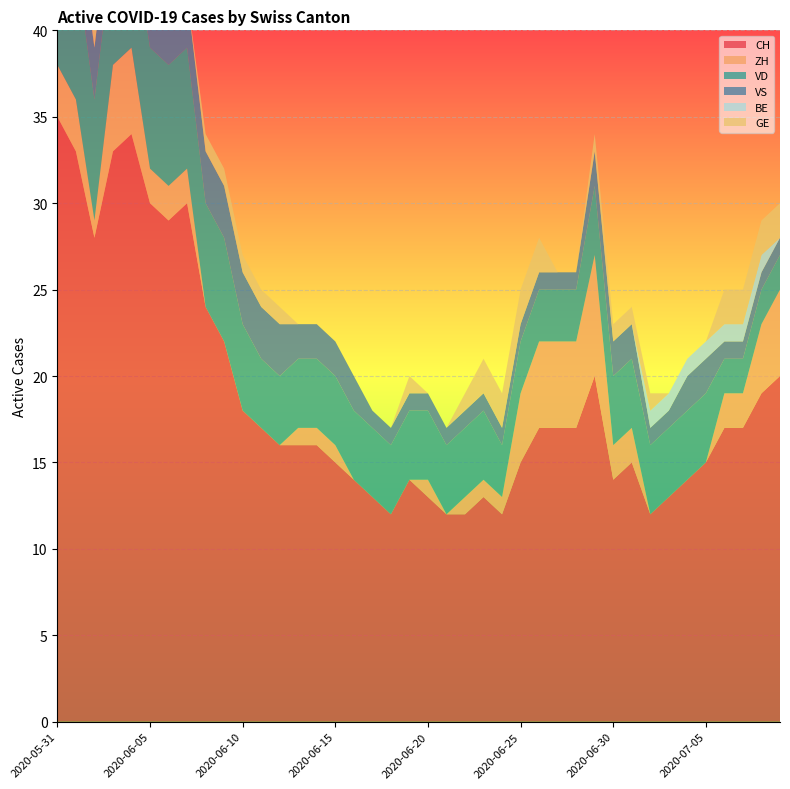

Reading left to right, what are all the values shown in this chart?

CH: 2020-05-31=35	2020-06-01=33	2020-06-02=28	2020-06-03=33	2020-06-04=34	2020-06-05=30	2020-06-06=29	2020-06-07=30	2020-06-08=24	2020-06-09=22	2020-06-10=18	2020-06-11=17	2020-06-12=16	2020-06-13=16	2020-06-14=16	2020-06-15=15	2020-06-16=14	2020-06-17=13	2020-06-18=12	2020-06-19=14	2020-06-20=13	2020-06-21=12	2020-06-22=12	2020-06-23=13	2020-06-24=12	2020-06-25=15	2020-06-26=17	2020-06-27=17	2020-06-28=17	2020-06-29=20	2020-06-30=14	2020-07-01=15	2020-07-02=12	2020-07-03=13	2020-07-04=14	2020-07-05=15	2020-07-06=17	2020-07-07=17	2020-07-08=19	2020-07-09=20
ZH: 2020-05-31=3	2020-06-01=3	2020-06-02=1	2020-06-03=5	2020-06-04=5	2020-06-05=2	2020-06-06=2	2020-06-07=2	2020-06-08=0	2020-06-09=0	2020-06-10=0	2020-06-11=0	2020-06-12=0	2020-06-13=1	2020-06-14=1	2020-06-15=1	2020-06-16=0	2020-06-17=0	2020-06-18=0	2020-06-19=0	2020-06-20=1	2020-06-21=0	2020-06-22=1	2020-06-23=1	2020-06-24=1	2020-06-25=4	2020-06-26=5	2020-06-27=5	2020-06-28=5	2020-06-29=7	2020-06-30=2	2020-07-01=2	2020-07-02=0	2020-07-03=0	2020-07-04=0	2020-07-05=0	2020-07-06=2	2020-07-07=2	2020-07-08=4	2020-07-09=5
VD: 2020-05-31=8	2020-06-01=8	2020-06-02=7	2020-06-03=7	2020-06-04=7	2020-06-05=7	2020-06-06=7	2020-06-07=7	2020-06-08=6	2020-06-09=6	2020-06-10=5	2020-06-11=4	2020-06-12=4	2020-06-13=4	2020-06-14=4	2020-06-15=4	2020-06-16=4	2020-06-17=4	2020-06-18=4	2020-06-19=4	2020-06-20=4	2020-06-21=4	2020-06-22=4	2020-06-23=4	2020-06-24=3	2020-06-25=3	2020-06-26=3	2020-06-27=3	2020-06-28=3	2020-06-29=4	2020-06-30=4	2020-07-01=4	2020-07-02=4	2020-07-03=4	2020-07-04=4	2020-07-05=4	2020-07-06=2	2020-07-07=2	2020-07-08=2	2020-07-09=2
VS: 2020-05-31=5	2020-06-01=3	2020-06-02=3	2020-06-03=3	2020-06-04=3	2020-06-05=3	2020-06-06=3	2020-06-07=3	2020-06-08=3	2020-06-09=3	2020-06-10=3	2020-06-11=3	2020-06-12=3	2020-06-13=2	2020-06-14=2	2020-06-15=2	2020-06-16=2	2020-06-17=1	2020-06-18=1	2020-06-19=1	2020-06-20=1	2020-06-21=1	2020-06-22=1	2020-06-23=1	2020-06-24=1	2020-06-25=1	2020-06-26=1	2020-06-27=1	2020-06-28=1	2020-06-29=2	2020-06-30=2	2020-07-01=2	2020-07-02=1	2020-07-03=1	2020-07-04=2	2020-07-05=2	2020-07-06=1	2020-07-07=1	2020-07-08=1	2020-07-09=1
BE: 2020-05-31=1	2020-06-01=1	2020-06-02=0	2020-06-03=0	2020-06-04=0	2020-06-05=0	2020-06-06=0	2020-06-07=0	2020-06-08=0	2020-06-09=0	2020-06-10=0	2020-06-11=0	2020-06-12=0	2020-06-13=0	2020-06-14=0	2020-06-15=0	2020-06-16=0	2020-06-17=0	2020-06-18=0	2020-06-19=0	2020-06-20=0	2020-06-21=0	2020-06-22=0	2020-06-23=0	2020-06-24=0	2020-06-25=0	2020-06-26=0	2020-06-27=0	2020-06-28=0	2020-06-29=0	2020-06-30=0	2020-07-01=0	2020-07-02=1	2020-07-03=1	2020-07-04=1	2020-07-05=1	2020-07-06=1	2020-07-07=1	2020-07-08=1	2020-07-09=0
GE: 2020-05-31=0	2020-06-01=0	2020-06-02=1	2020-06-03=1	2020-06-04=1	2020-06-05=1	2020-06-06=0	2020-06-07=0	2020-06-08=1	2020-06-09=1	2020-06-10=1	2020-06-11=1	2020-06-12=1	2020-06-13=0	2020-06-14=0	2020-06-15=0	2020-06-16=0	2020-06-17=0	2020-06-18=0	2020-06-19=1	2020-06-20=0	2020-06-21=0	2020-06-22=1	2020-06-23=2	2020-06-24=2	2020-06-25=2	2020-06-26=2	2020-06-27=0	2020-06-28=0	2020-06-29=1	2020-06-30=1	2020-07-01=1	2020-07-02=1	2020-07-03=0	2020-07-04=0	2020-07-05=0	2020-07-06=2	2020-07-07=2	2020-07-08=2	2020-07-09=2